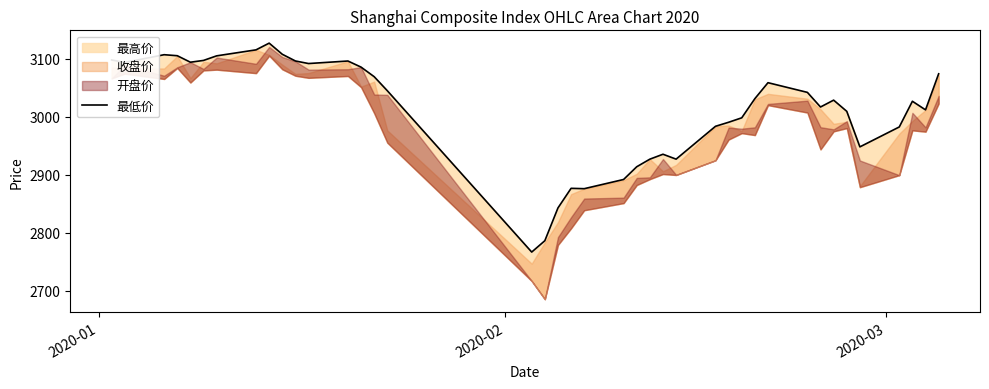

What is the difference between the second highest and minimum values?

349.0